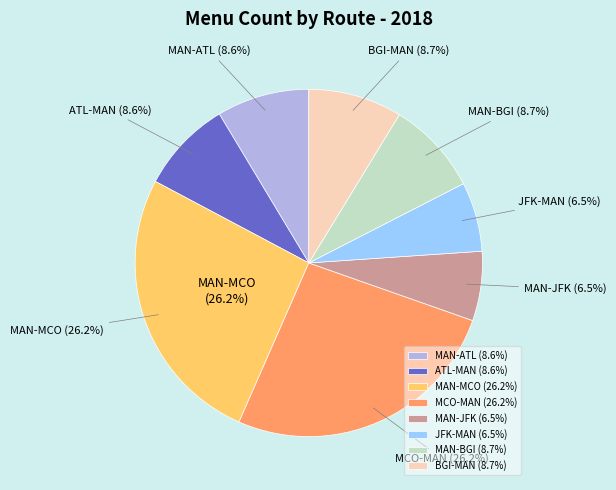

Does 24 represent more than half of the total?

No